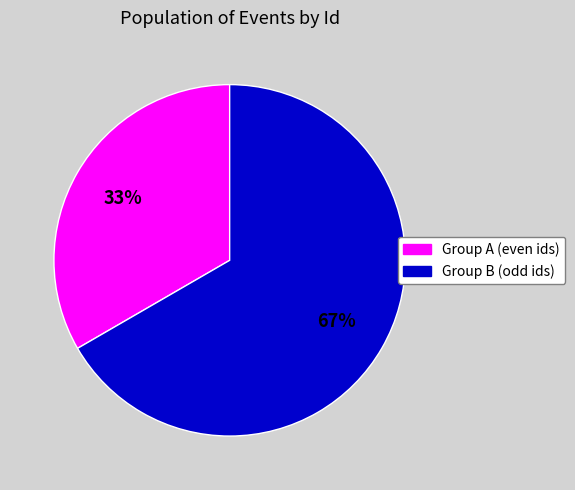

To the nearest percent, what is the average slice percentage?

50%